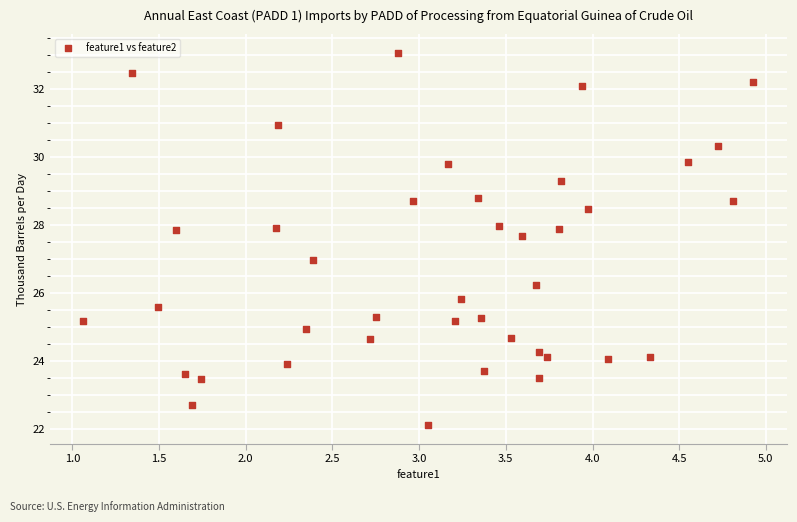

What is the range of X values (max minus min)?

3.9